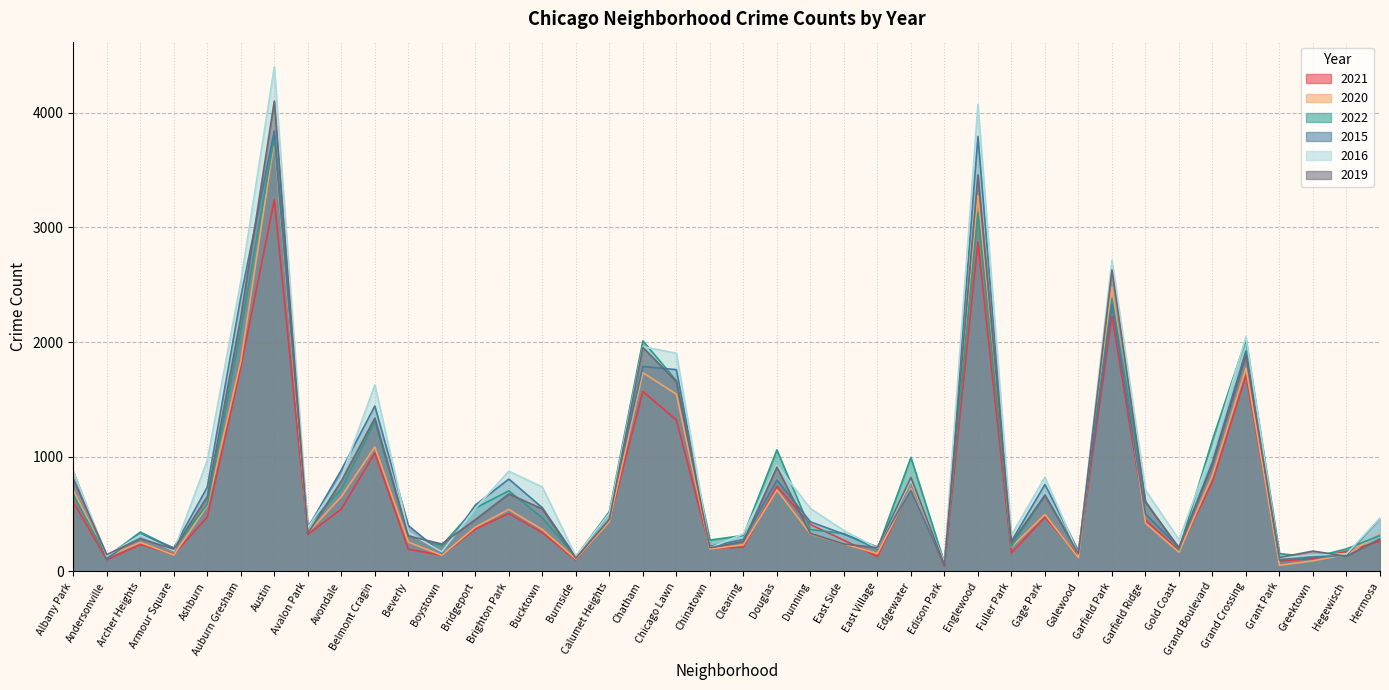

At how many categories does at least one series exceed 1572?

8